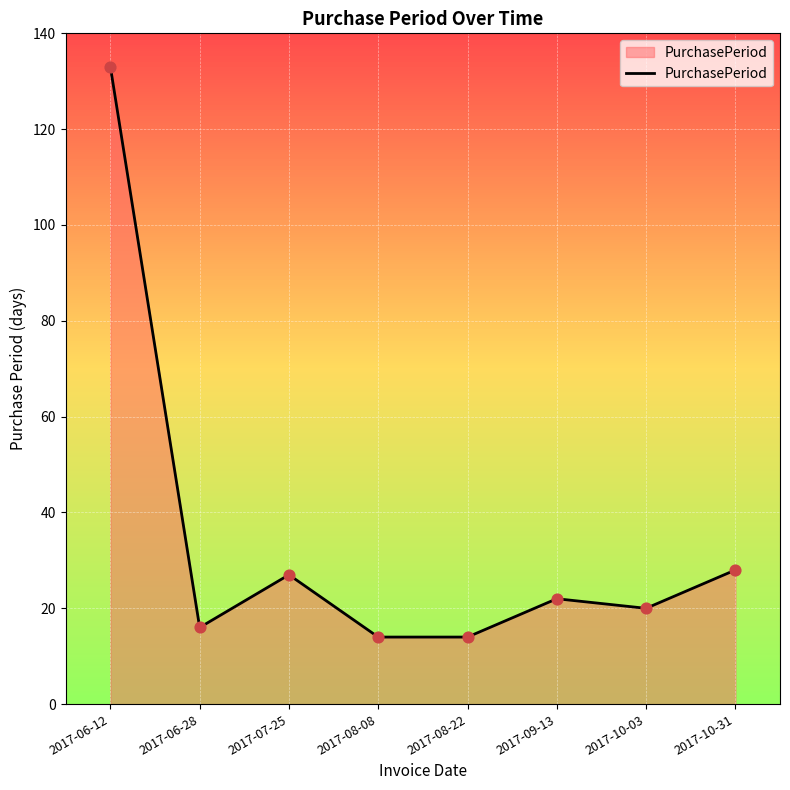

What is the ratio of the value at 2017-08-22 to the value at 2017-10-31?

0.5